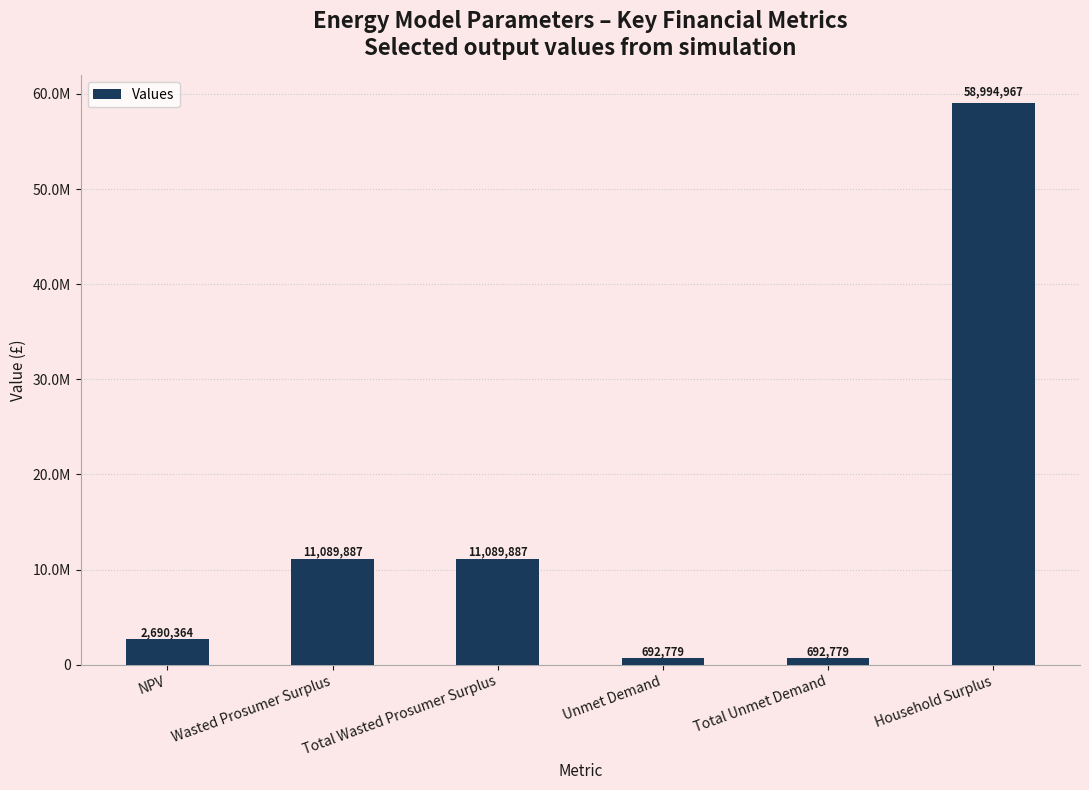

What is the sum of all values?

85250664.0